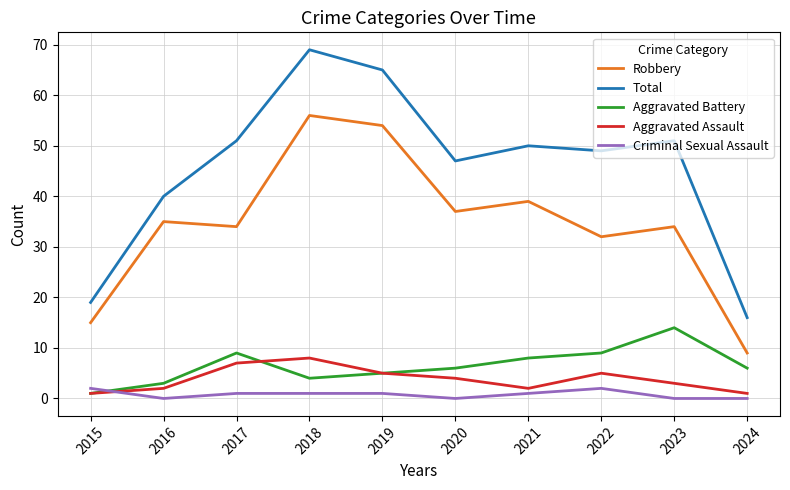

What is the difference between the maximum and second lowest values in the Aggravated Battery series?

11